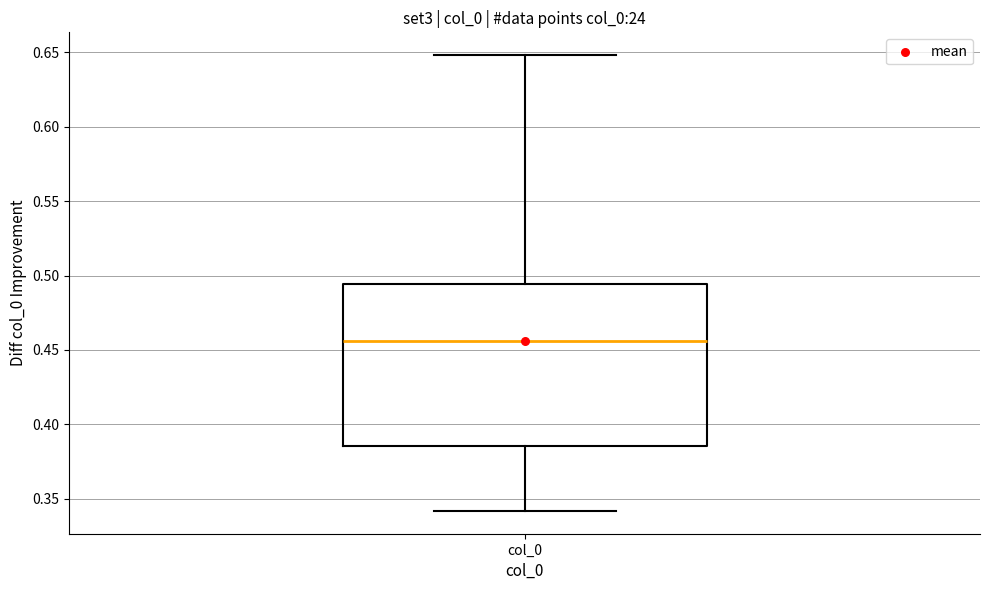

Transcribe this box plot: give where the median line is, the range the box spans, and where the two whiskers end, as read against the y-axis. The values are not printed on the chart, so give them approximately, as read against the axis.

median 0.455, box 0.385 to 0.495, whiskers 0.340 to 0.650